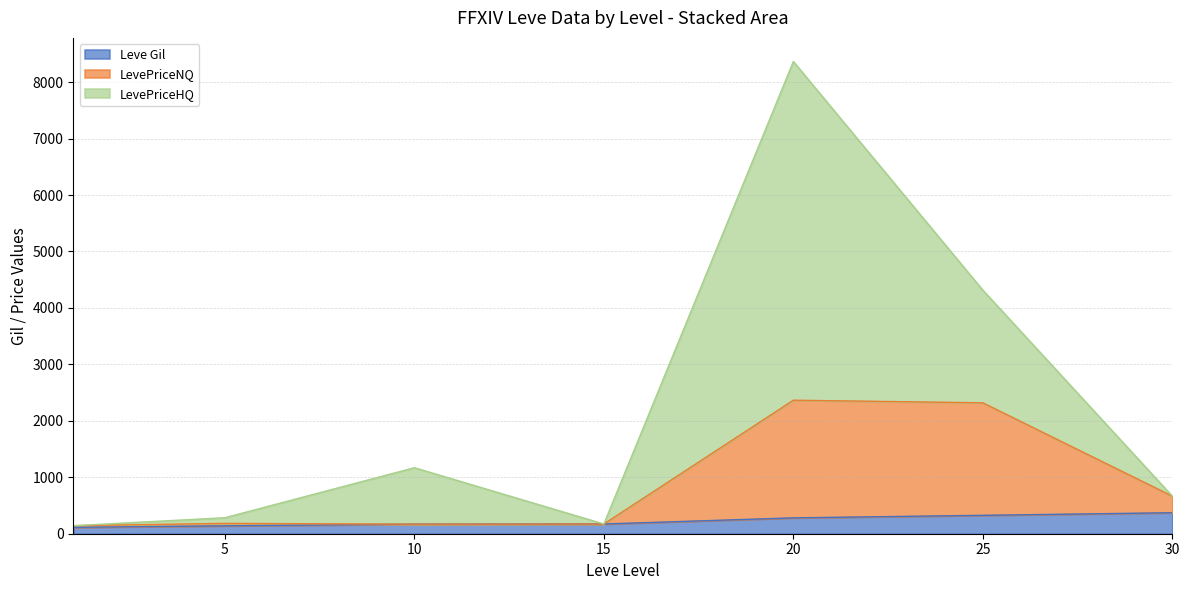

At which category is the sum across all series the highest?

20